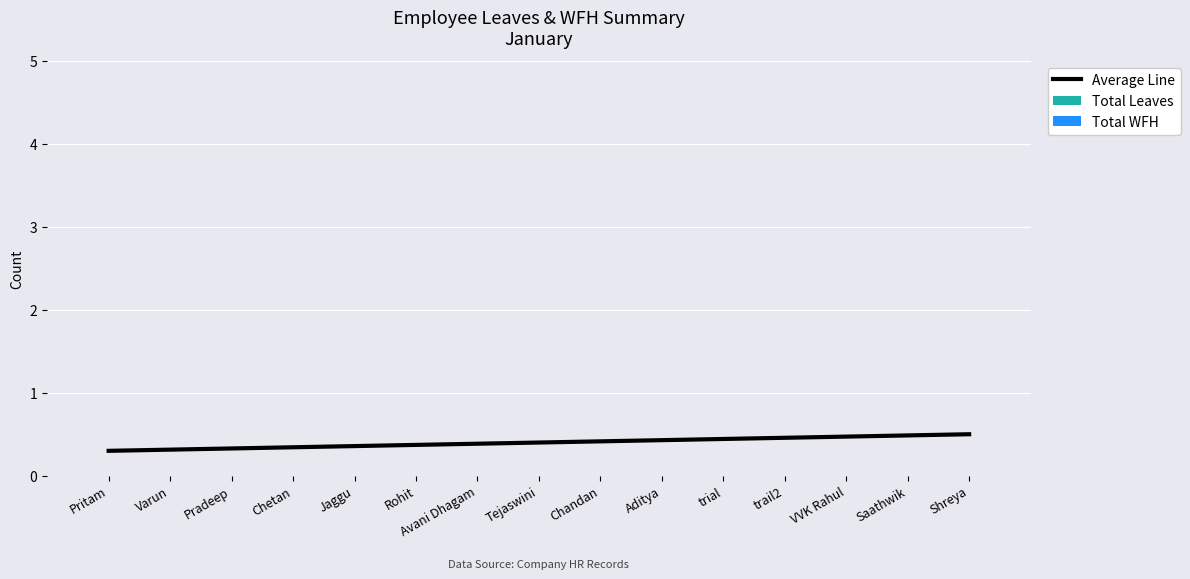

Read the value at Saathwik.

0.5